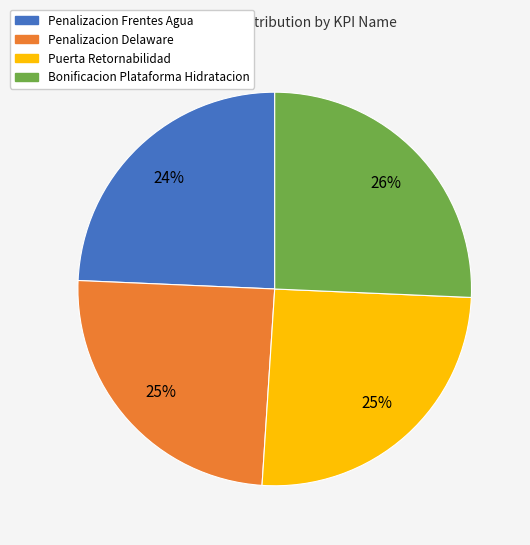

How many slices are in this pie chart?

4